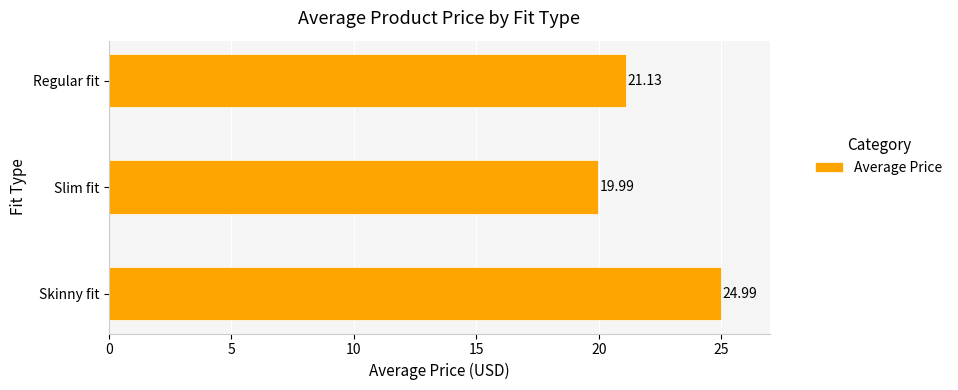

What is the change in value from Skinny fit to Slim fit?

-5.0